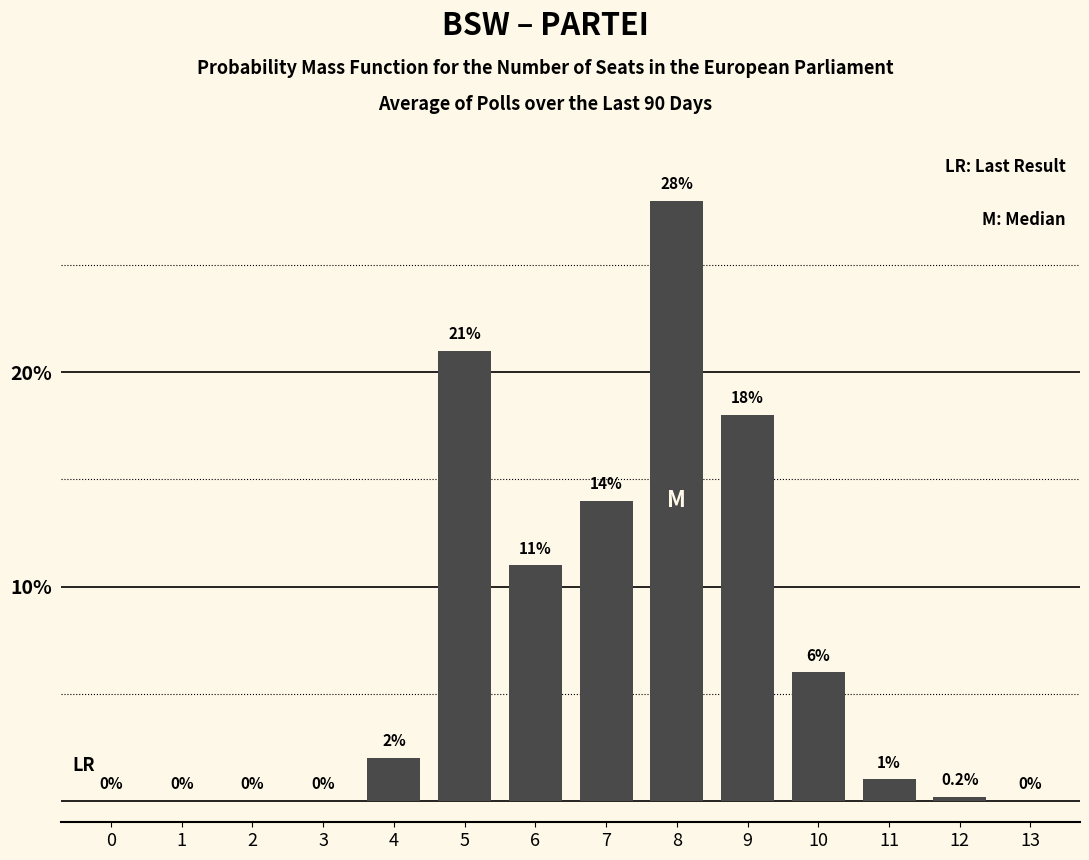

Reading right to left, extract all data points from this chart.

13=0.0	12=0.2	11=1.0	10=6.0	9=18.0	8=28.0	7=14.0	6=11.0	5=21.0	4=2.0	3=0.0	2=0.0	1=0.0	0=0.0